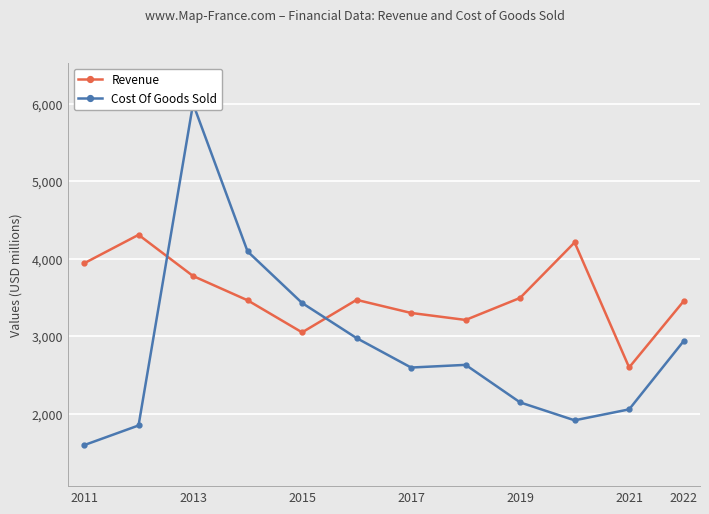

The Revenue series shows 3497.3 at 2019. True or false?

True